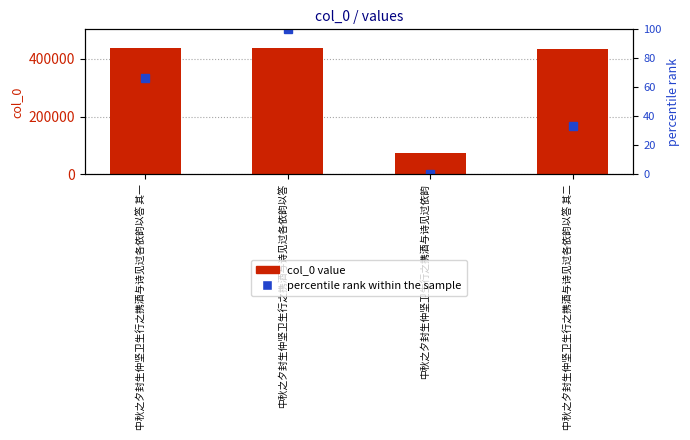

What is the difference between the second highest and minimum values in the percentile rank within the sample series?

66.7